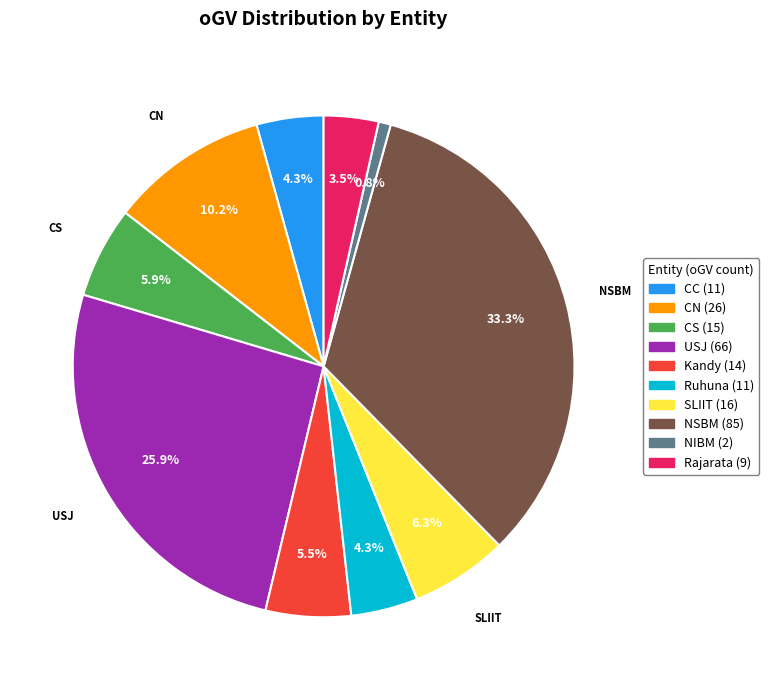

Combined, what portion of the pie is Kandy and CC?

9.8%